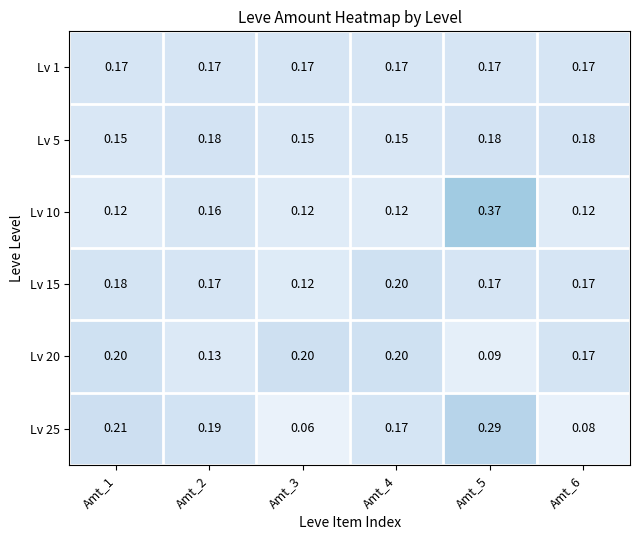

Is the value of Lv 1 at Amt_4 greater than the value of Lv 20 at Amt_1?

No